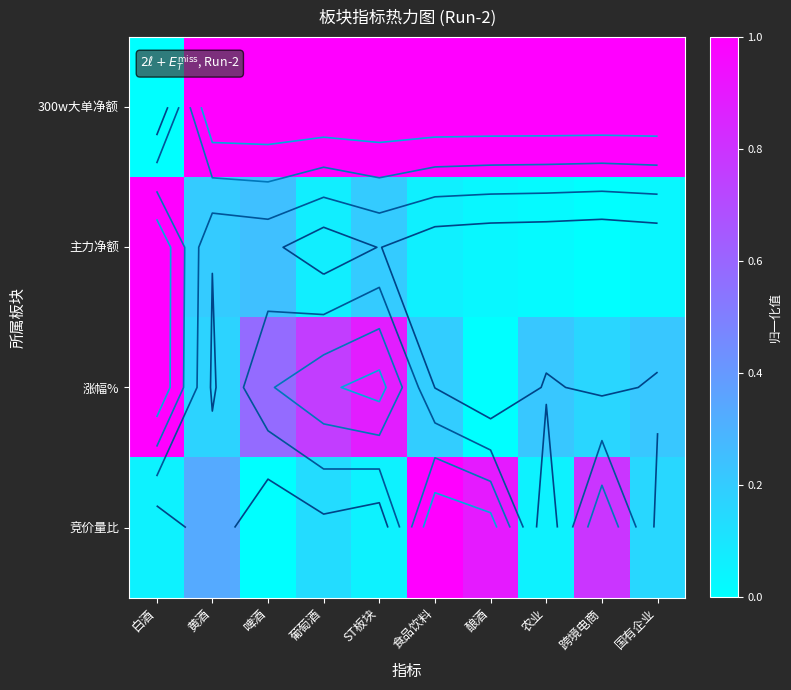

What value does the 主力净额 series have at 食品饮料?

0.1